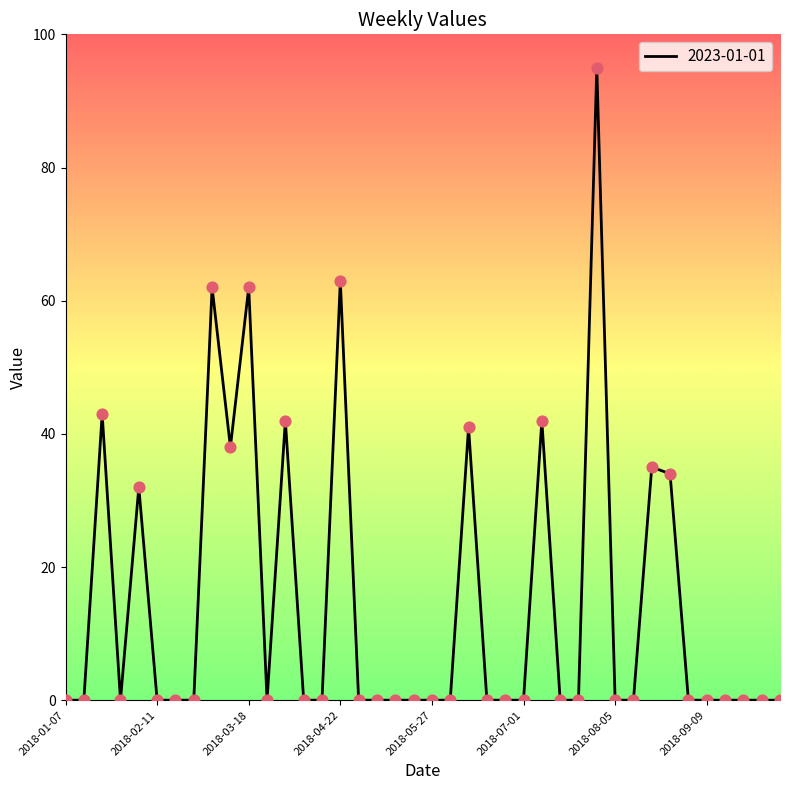

What is the greatest value displayed?

95